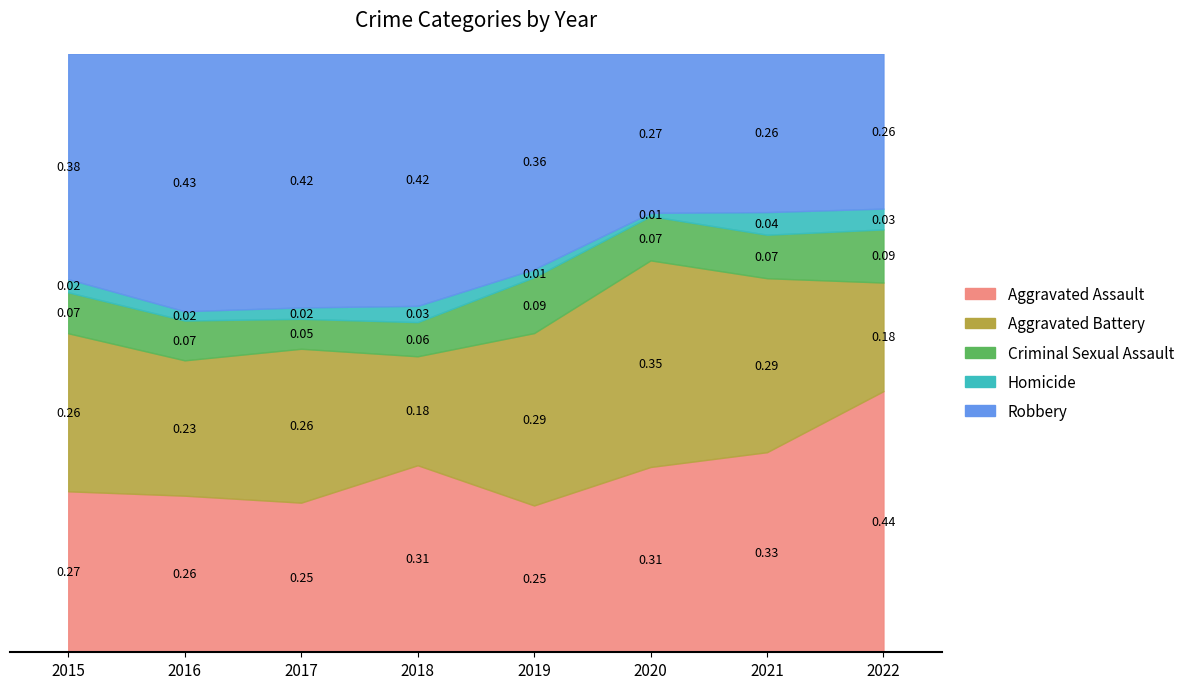

Reading left to right, what are all the values shown in this chart?

Aggravated Assault: 110	118	105	115	92	113	115	113
Aggravated Battery: 108	102	108	67	108	126	100	47
Criminal Sexual Assault: 28	30	21	21	35	27	25	23
Homicide: 9	7	8	10	5	2	13	9
Robbery: 154	194	178	155	135	97	91	67